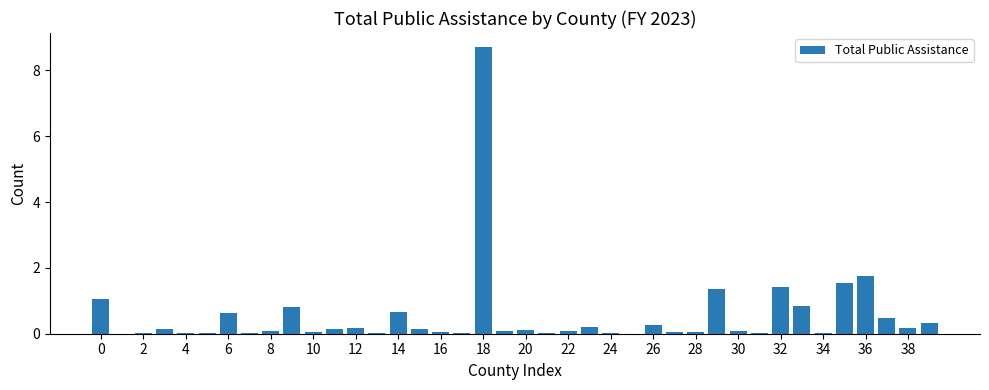

Which category has the lowest value across all series?

2